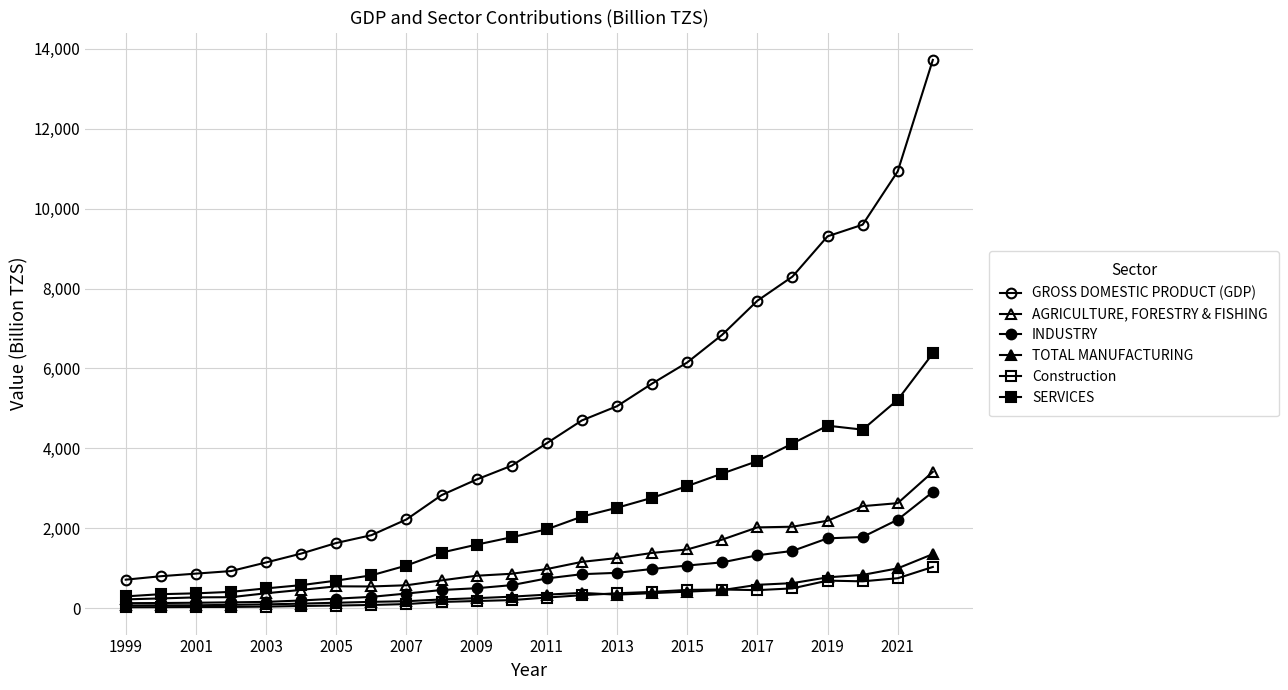

What is the average value of the TOTAL MANUFACTURING series?

390